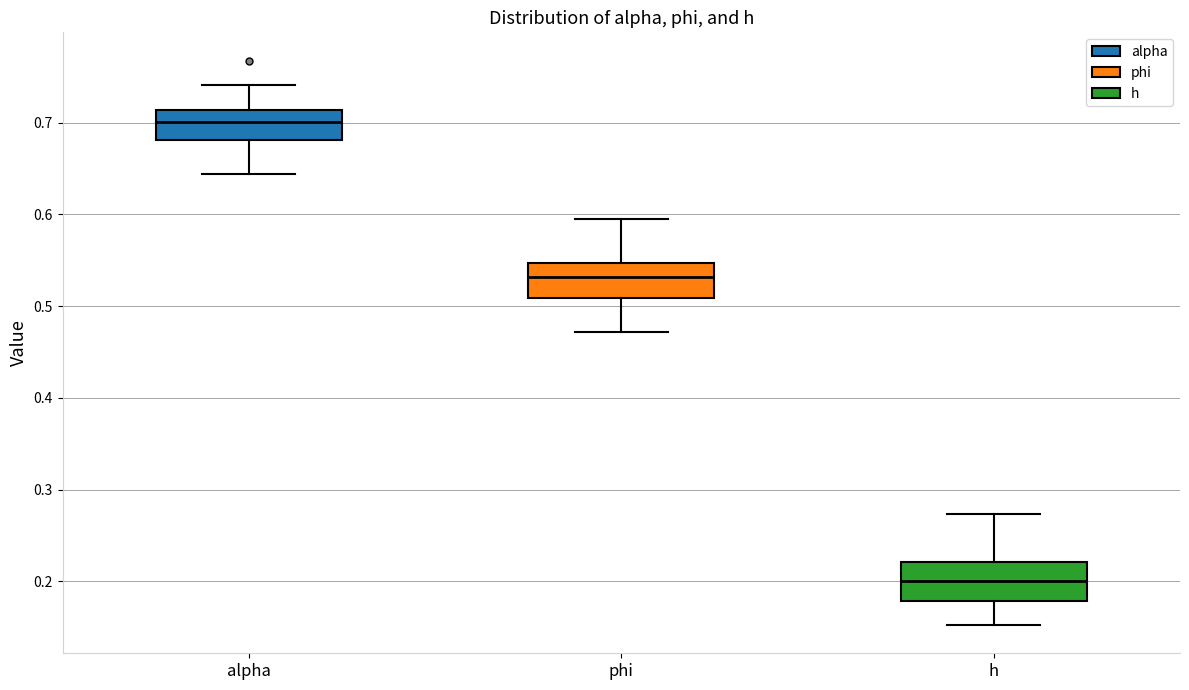

Reading left to right, transcribe this box plot: for each box, give where its median line is, the range the box spans, and where its two whiskers end, as read against the y-axis. The values are not printed on the chart, so give them approximately, as read against the axis.

alpha: median 0.70, box 0.68 to 0.71, whiskers 0.64 to 0.74
phi: median 0.53, box 0.51 to 0.55, whiskers 0.47 to 0.59
h: median 0.20, box 0.18 to 0.22, whiskers 0.15 to 0.27